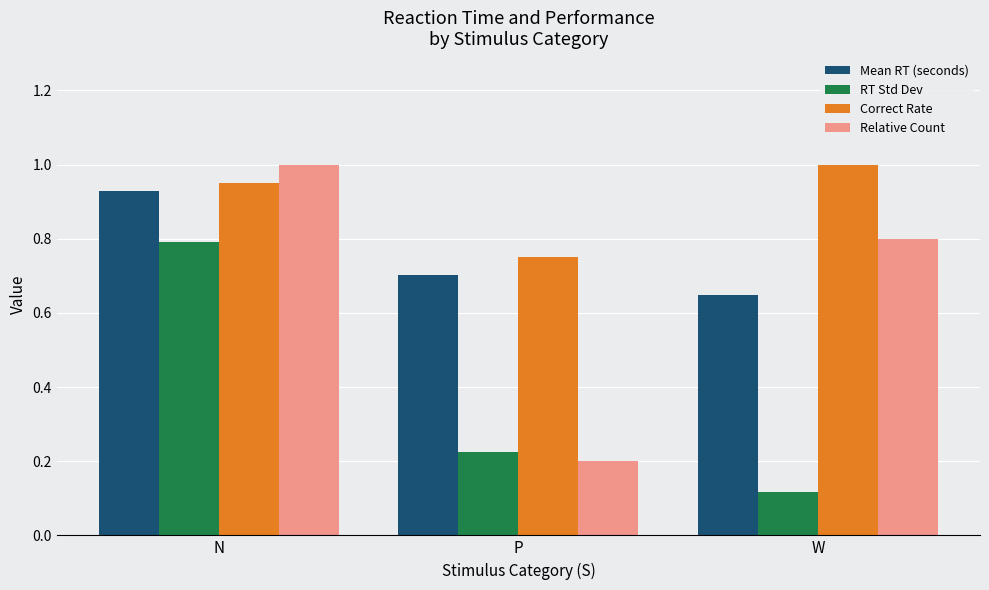

Between N and W, which series saw the biggest shift?

RT Std Dev